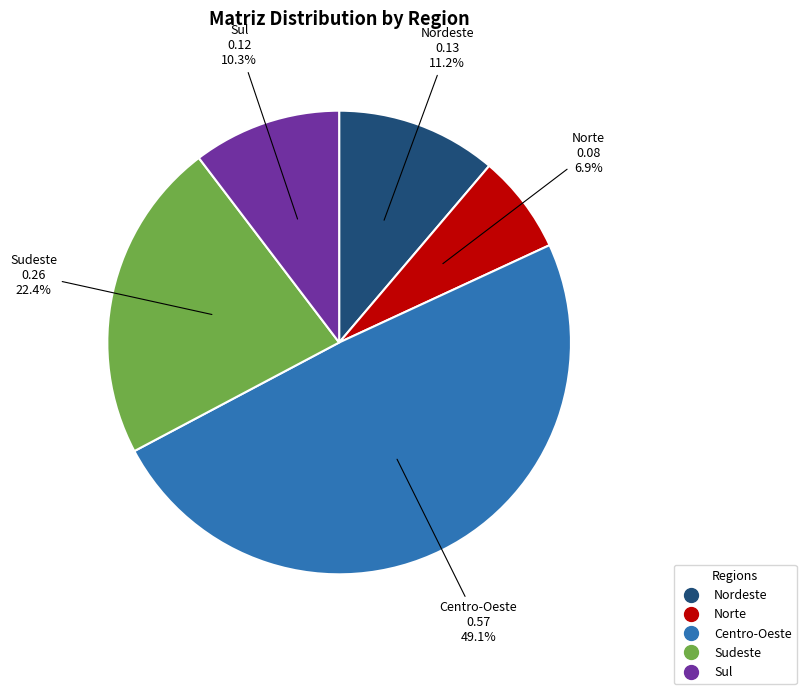

How many segments does this pie chart have?

5